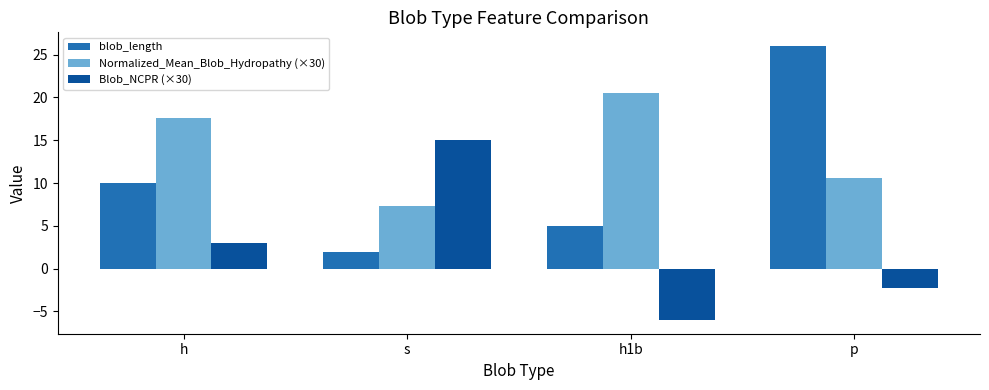

What are all the series names shown in the legend?

blob_length, Normalized_Mean_Blob_Hydropathy (×30), Blob_NCPR (×30)